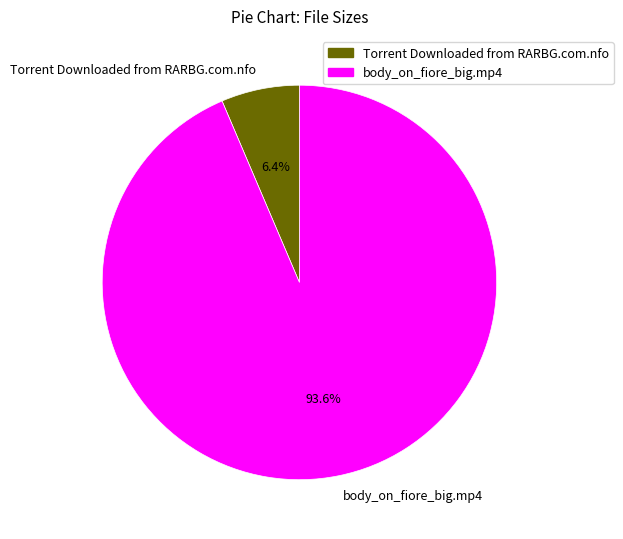

Which has a higher value, Torrent Downloaded from RARBG.com.nfo or body_on_fiore_big.mp4?

body_on_fiore_big.mp4